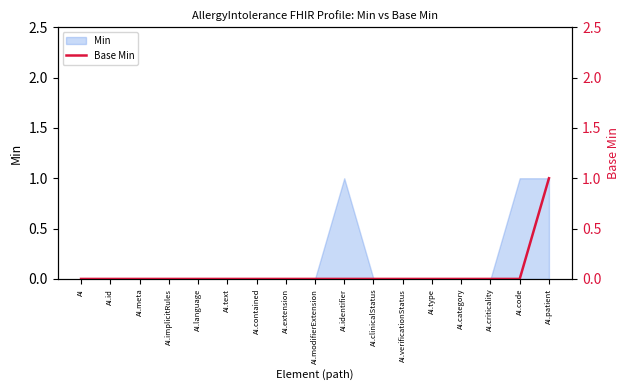

At which category does the chart reach its peak across all series?

AI.patient